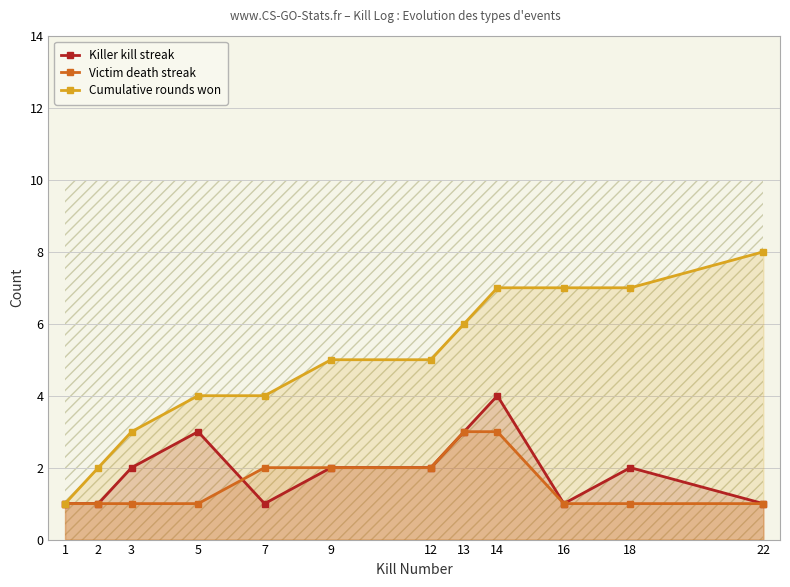

Reading left to right, transcribe all the data shown in this chart.

Killer kill streak: 1	1	2	3	1	2	2	3	4	1	2	1
Victim death streak: 1	1	1	1	2	2	2	3	3	1	1	1
Cumulative rounds won: 1	2	3	4	4	5	5	6	7	7	7	8